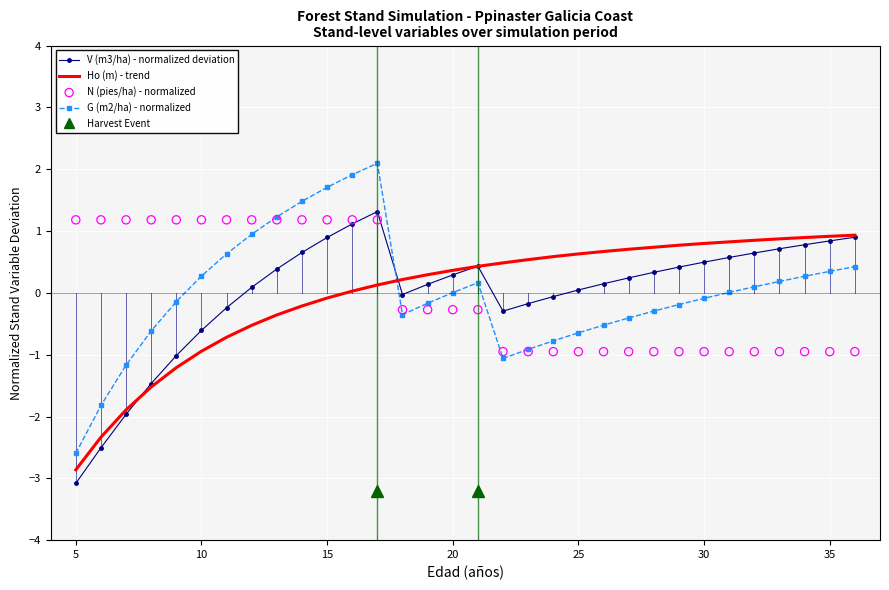

What are all the series names shown in the legend?

V (m3/ha) - normalized deviation, Ho (m) - trend, G (m2/ha) - normalized, N (pies/ha) - normalized